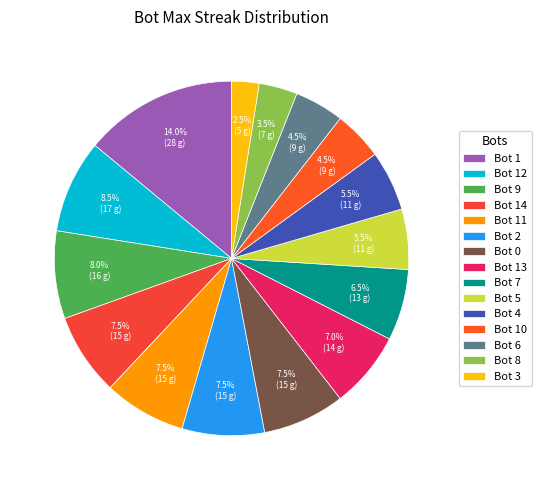

To the nearest percent, what is the difference between the Bot 8 and Bot 5 slice percentages?

2%